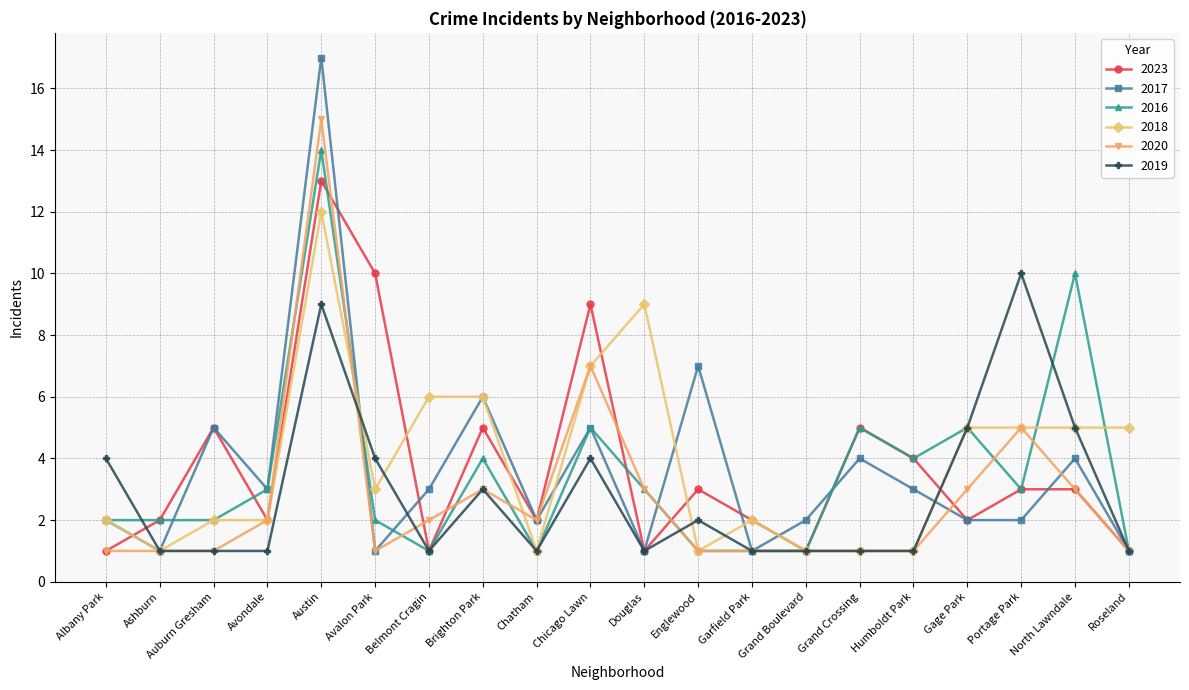

What is the difference between the highest and lowest values at Roseland?

4